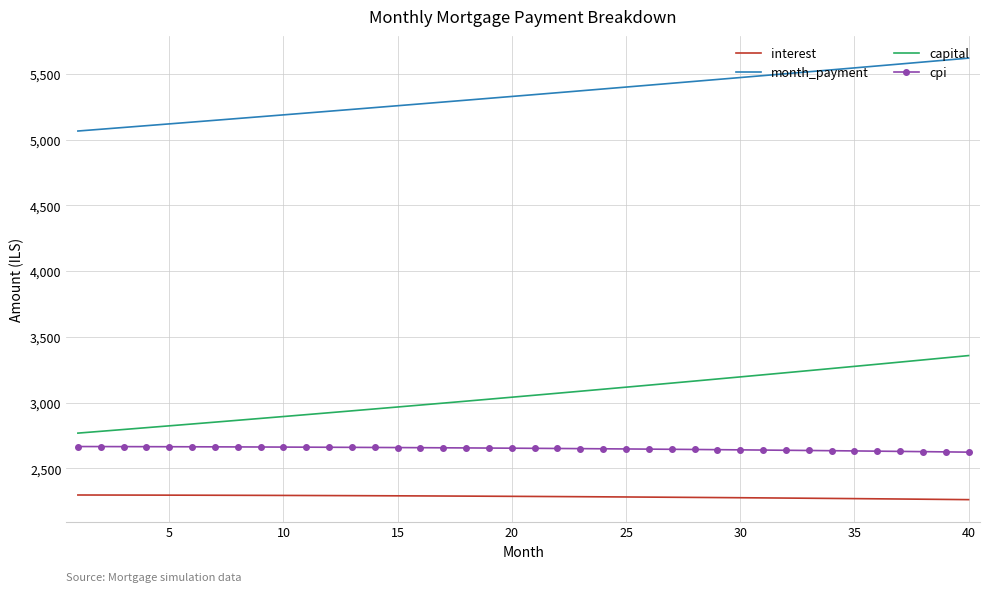

What are all the series names shown in the legend?

interest, month_payment, capital, cpi